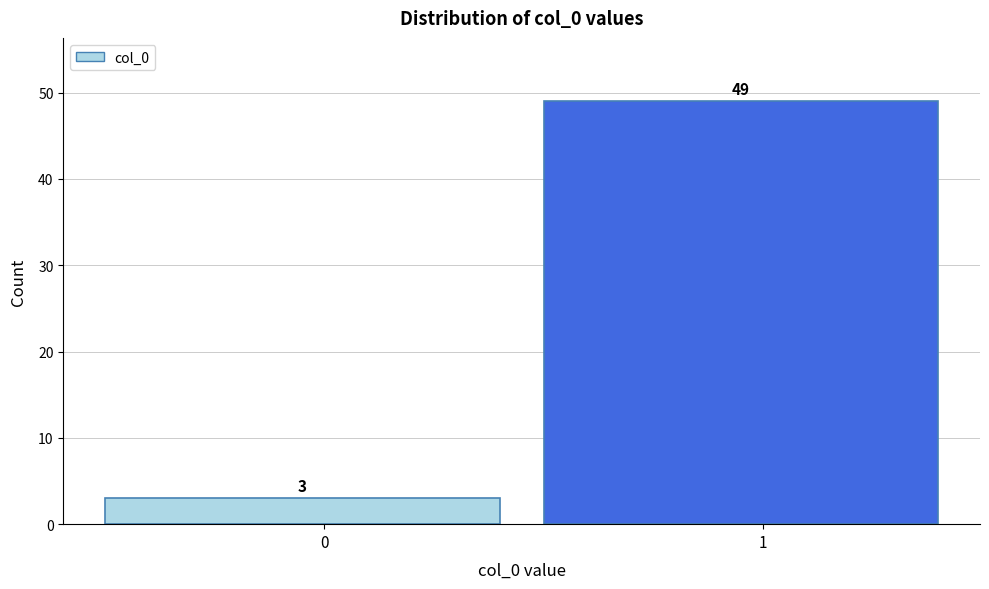

Reading right to left, list all the values displayed in this chart.

49	3